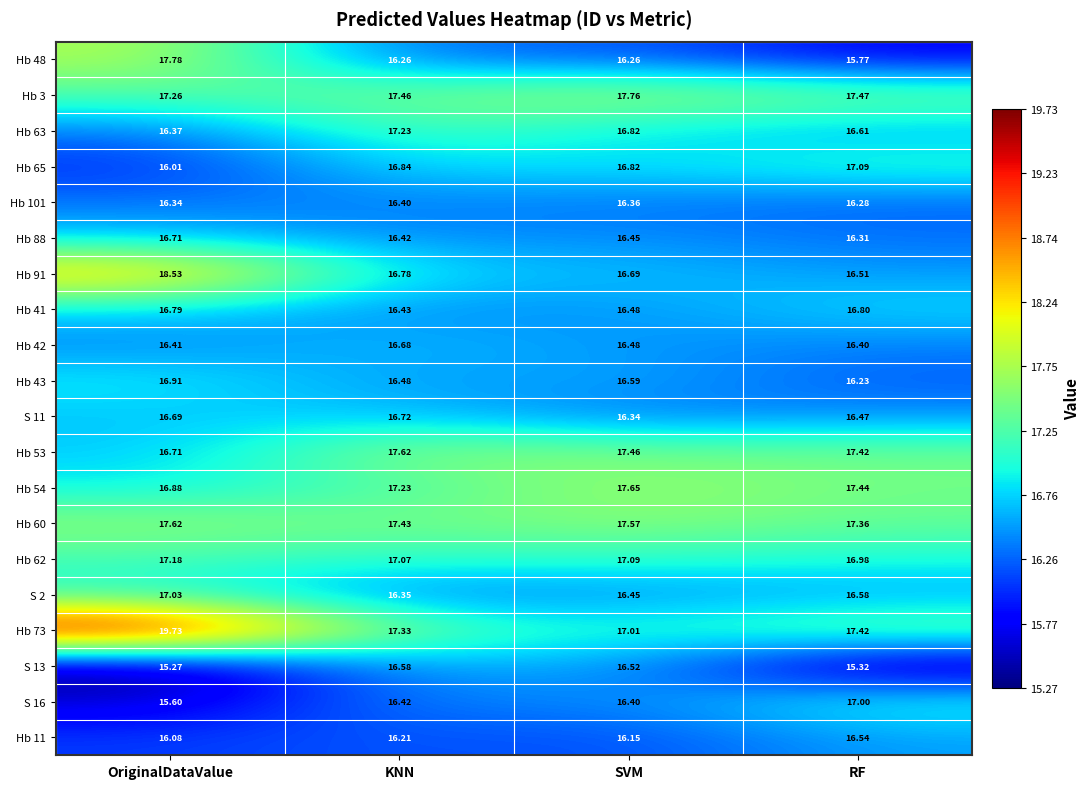

At which label does Hb 11 reach its minimum?

OriginalDataValue